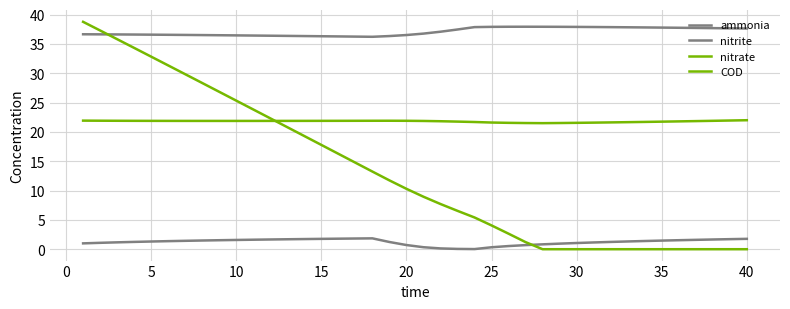

True or false: COD has more than 2 points higher than both neighbors.

False